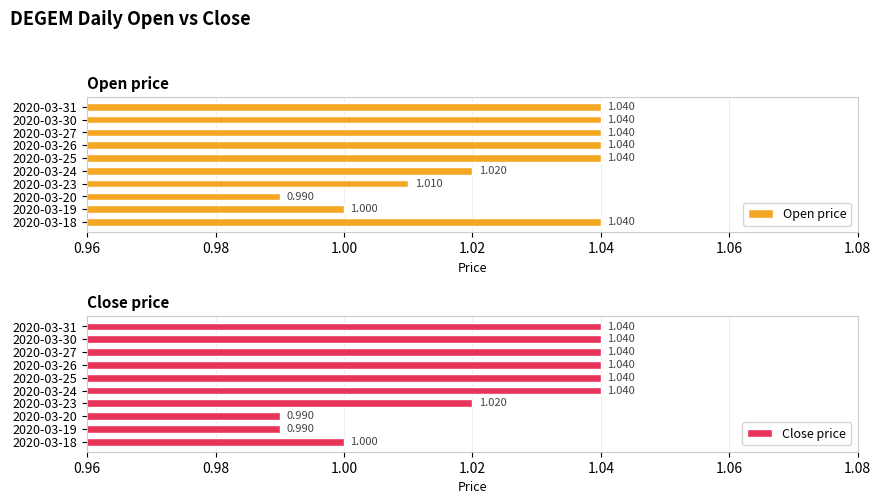

Which series changed the most between 2020-03-27 and 2020-03-31?

Open price